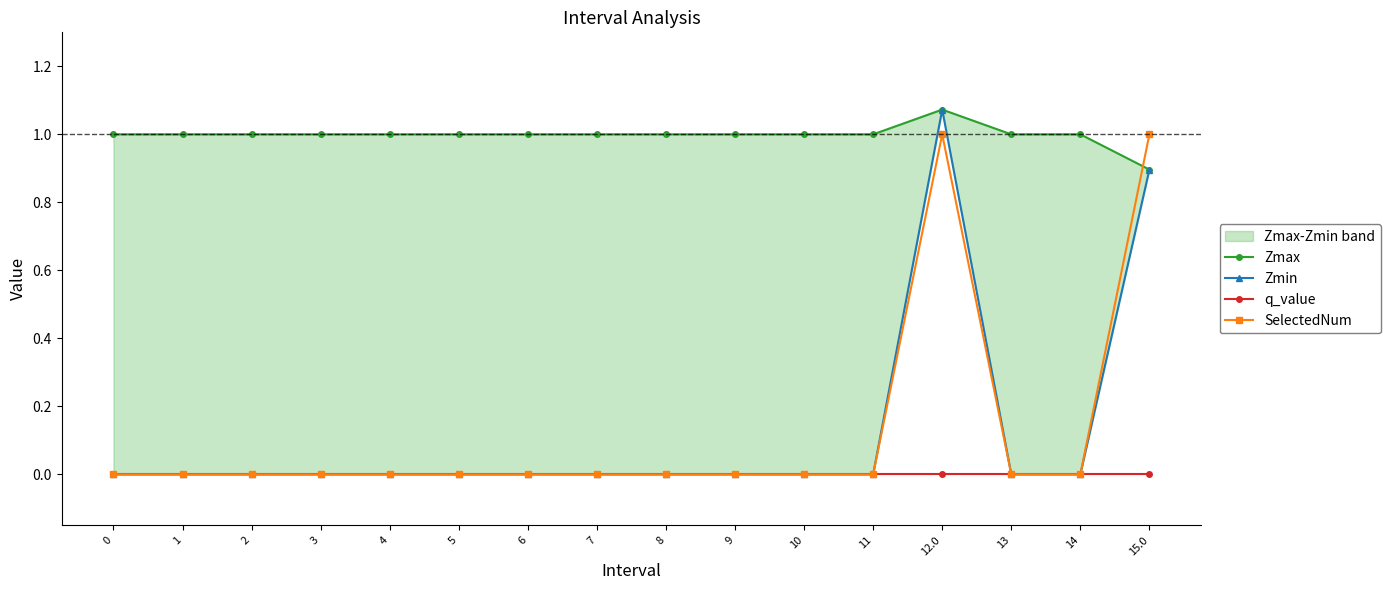

In Zmin, how many points are higher than both neighbors (excluding endpoints)?

1